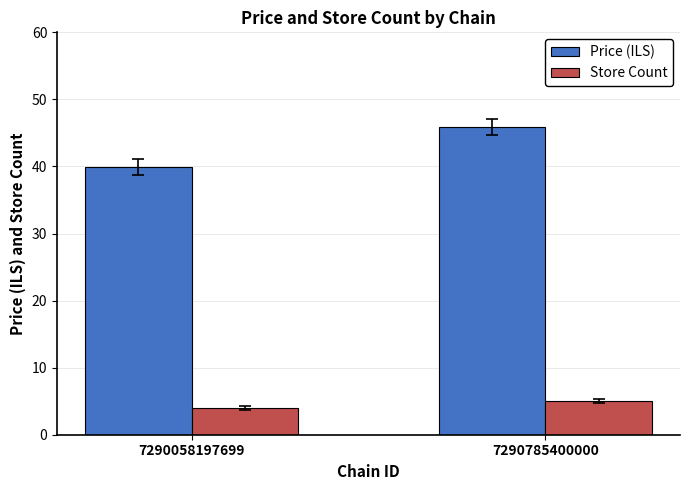

Rank the series at 7290058197699 from highest to lowest value.

Price (ILS), Store Count